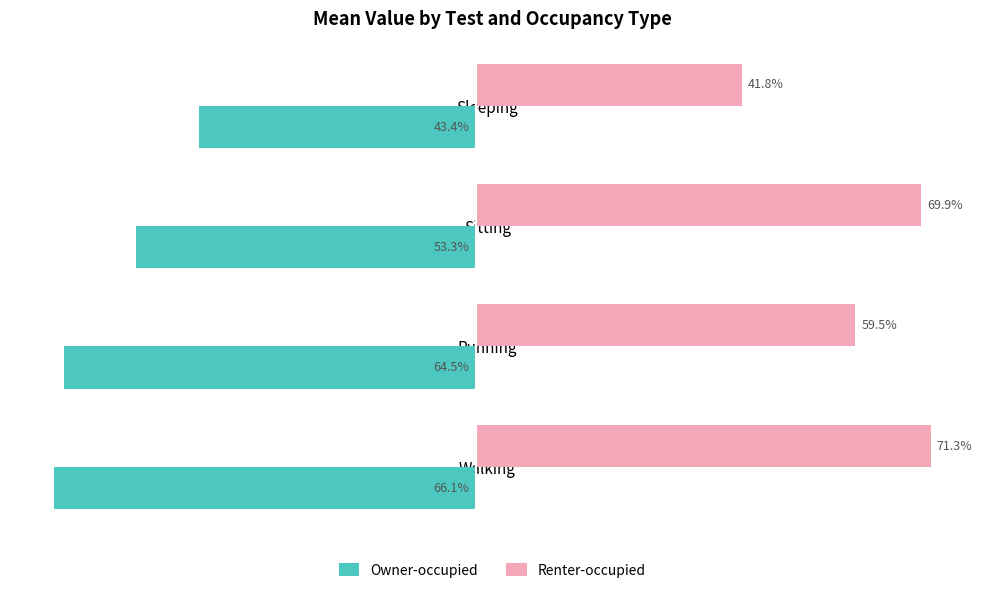

What are all the series names shown in the legend?

Owner-occupied, Renter-occupied